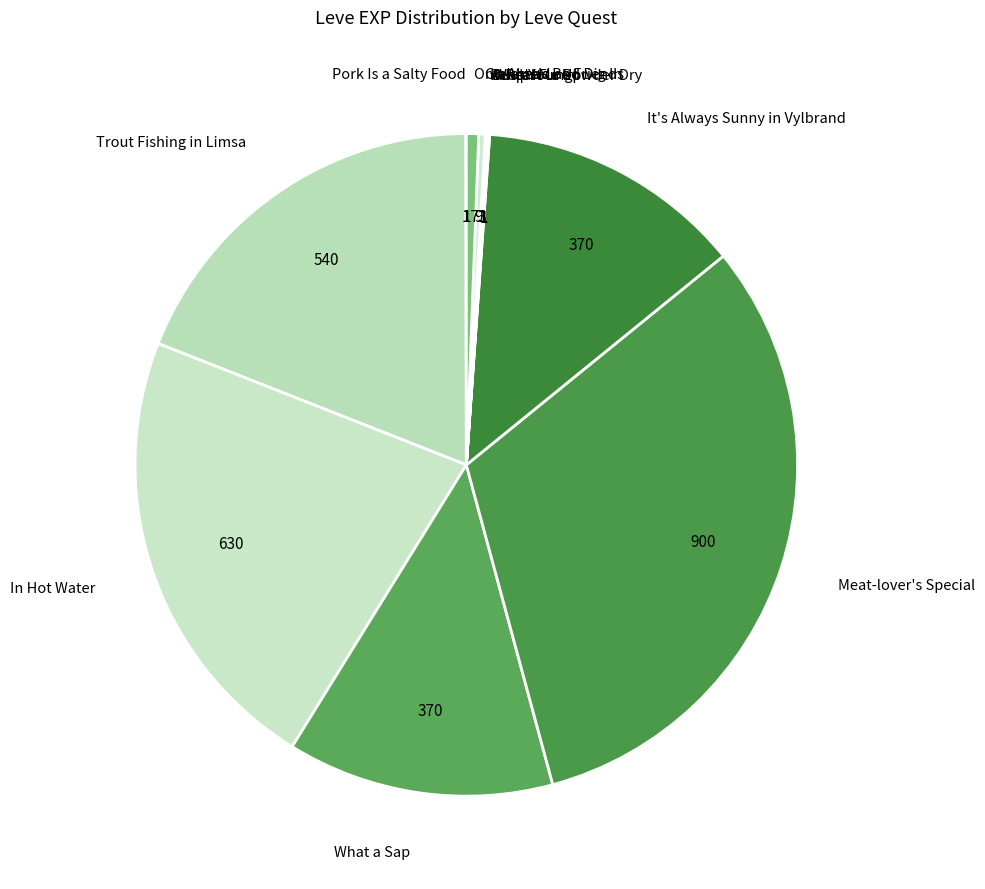

Which category has the smallest portion of the pie?

Pork Is a Salty Food